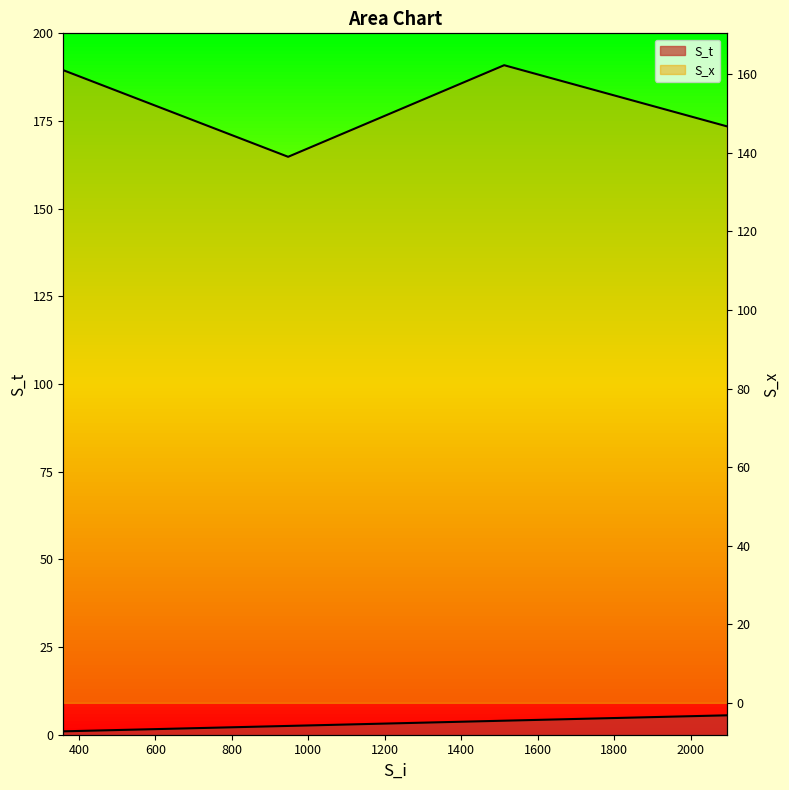

Reading left to right, what are all the values shown in this chart?

S_t: 1.0	2.5	4.0	5.5
S_x: 161.1	139.0	162.3	146.8